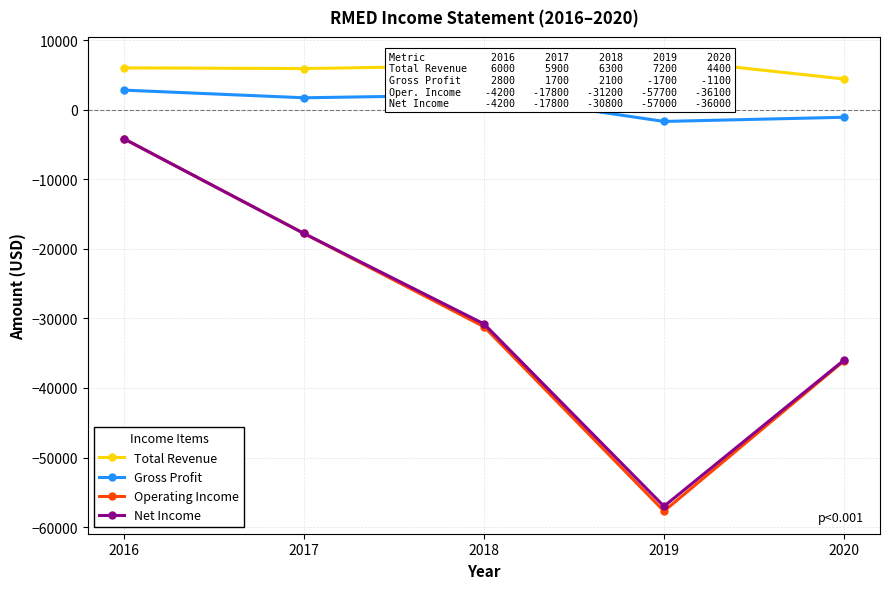

Reading left to right, list all the values displayed in this chart.

Total Revenue: 6000	5900	6300	7200	4400
Gross Profit: 2800	1700	2100	-1700	-1100
Operating Income: -4200	-17800	-31200	-57700	-36100
Net Income: -4200	-17800	-30800	-57000	-36000